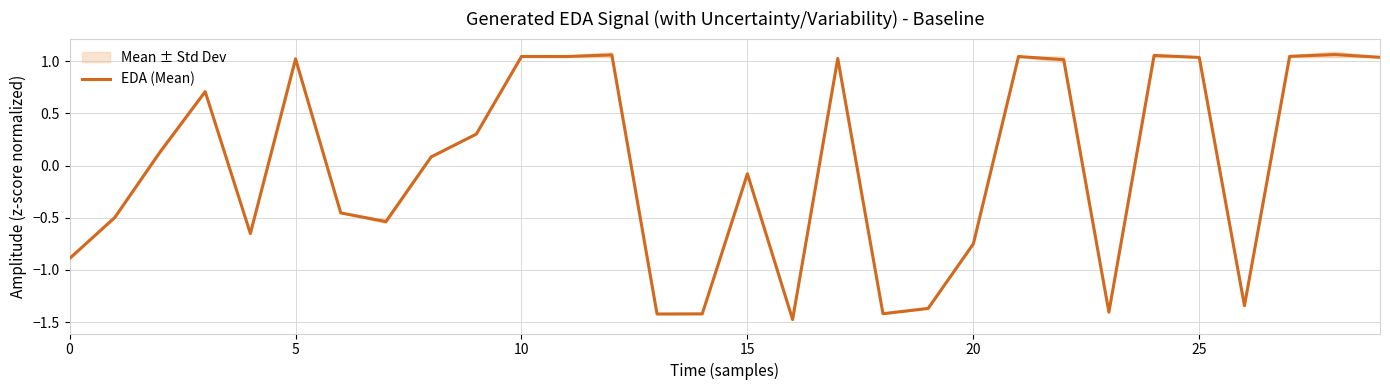

What is the lowest value of the EDA (Mean) series?

-1.5